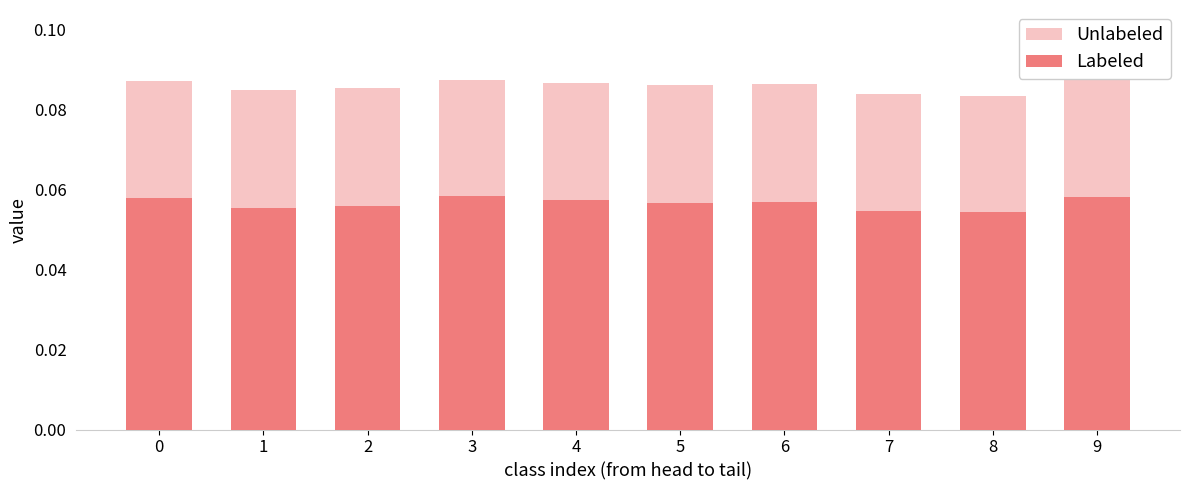

At which label is Labeled closest to 0?

8